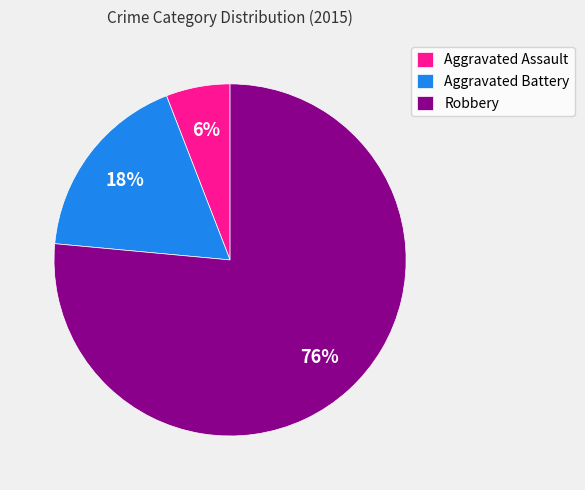

To the nearest percent, what is the average slice percentage?

33%